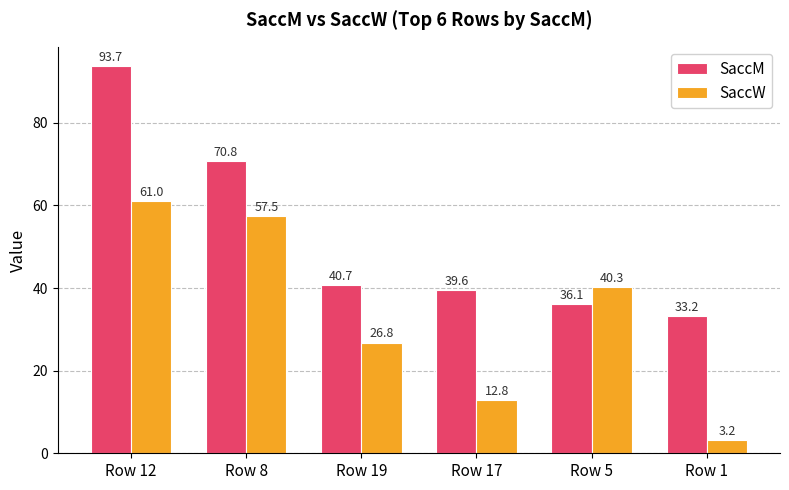

At how many categories does at least one series exceed 36?

5